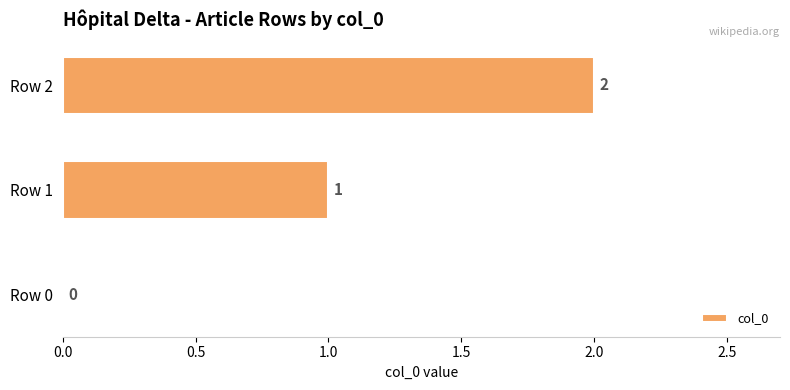

How many positive values are there?

2